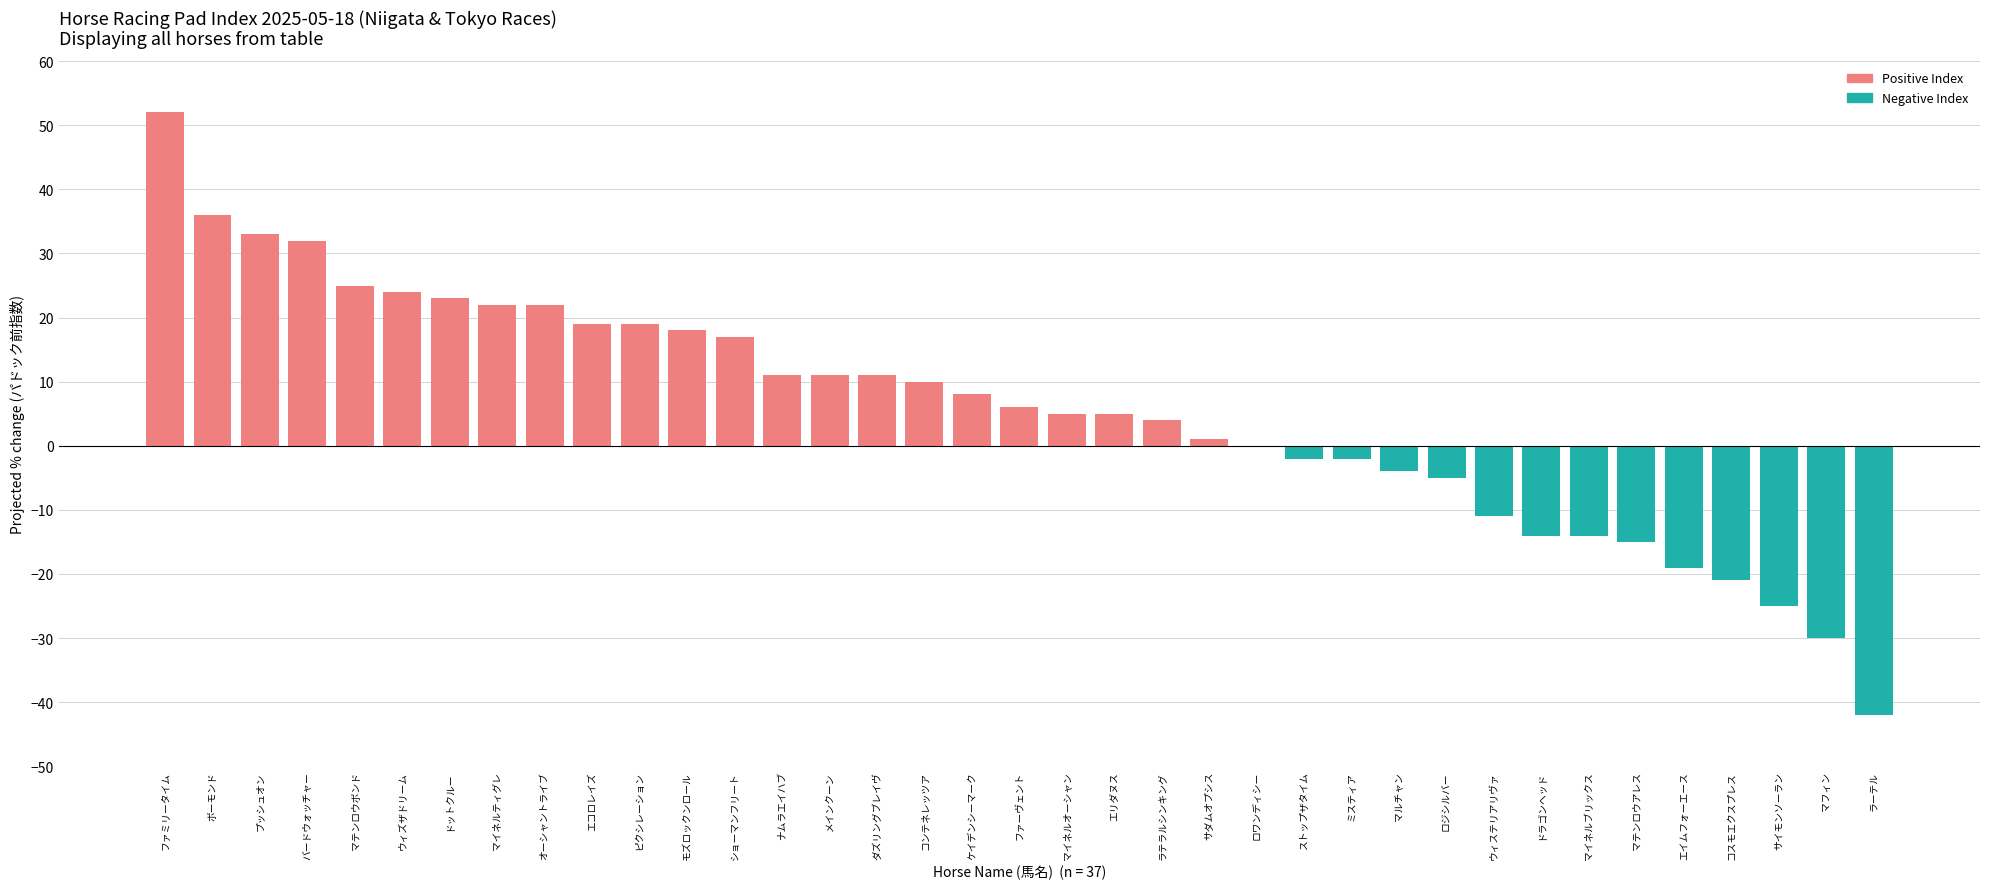

How many data points does each series have?

37